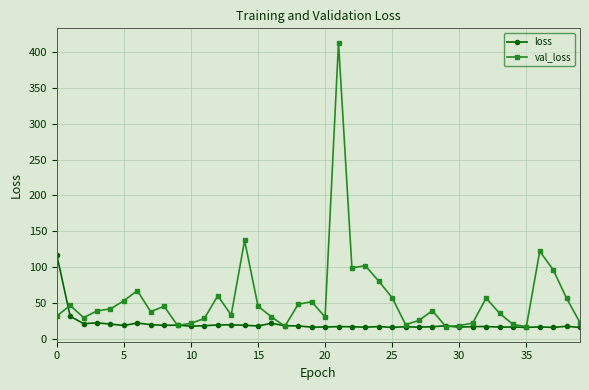

What is the sum of all loss values?

820.4